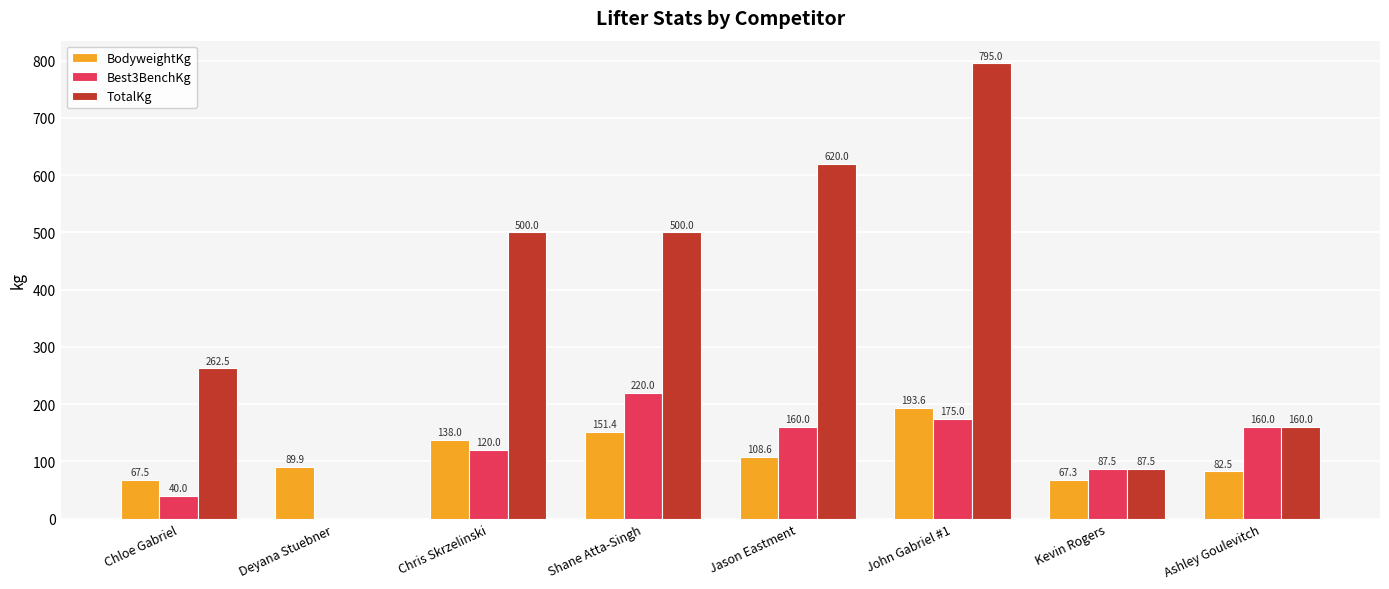

Are the bars grouped side by side (vs. stacked)?

Yes